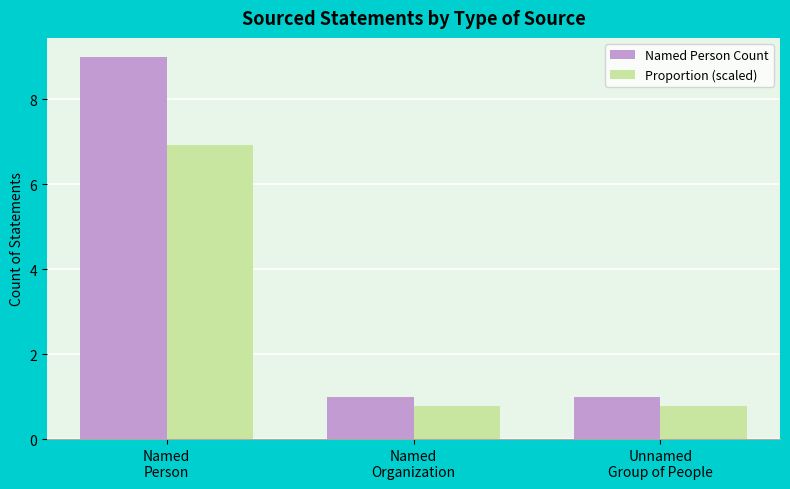

Reading left to right, extract all data points from this chart.

Named Person Count: 9.0	1.0	1.0
Proportion (scaled): 6.9	0.8	0.8